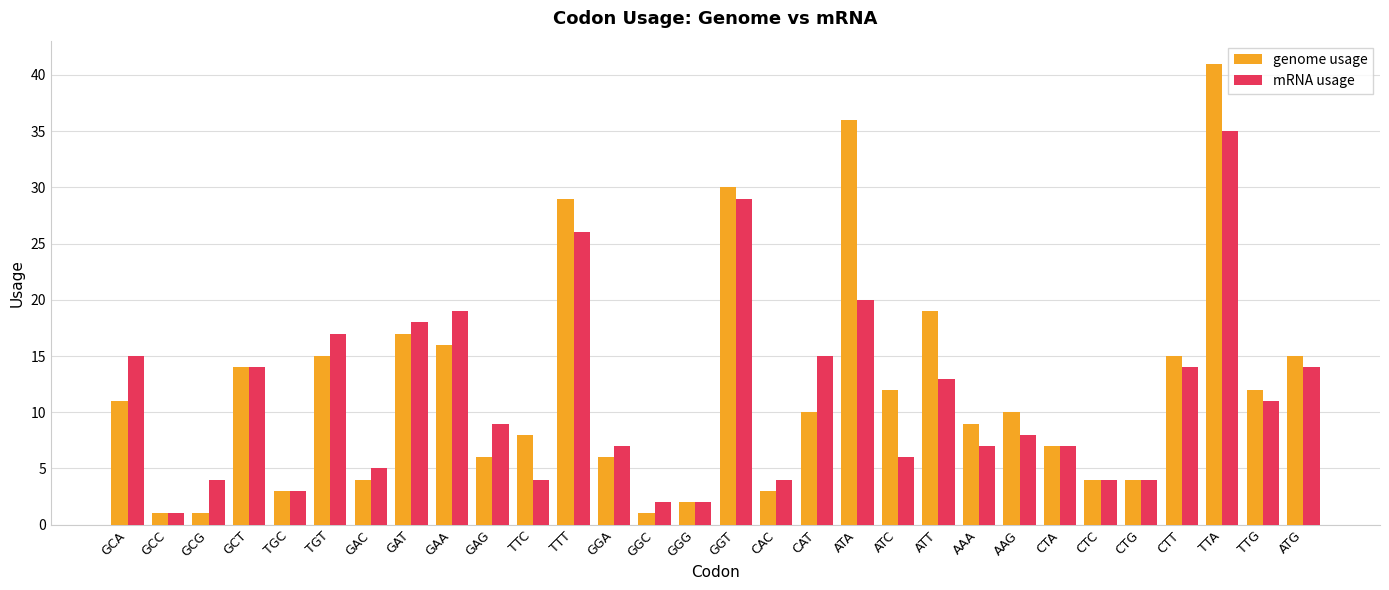

The value of mRNA usage at TTG is 5. True or false?

False